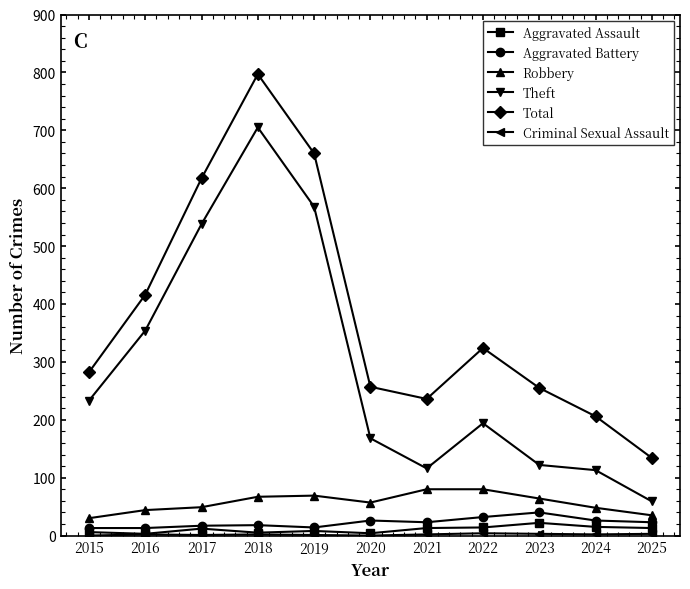

True or false: Total and Aggravated Assault intersect in this chart.

False